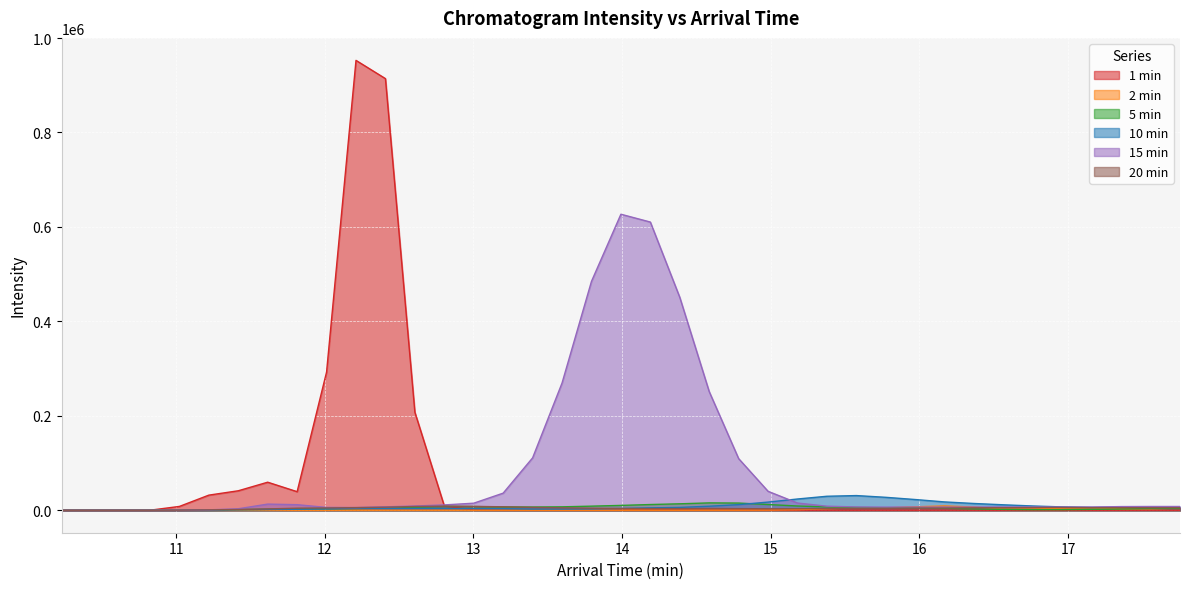

What value does the 15 min series have at 17.159, to the nearest 50?

6700